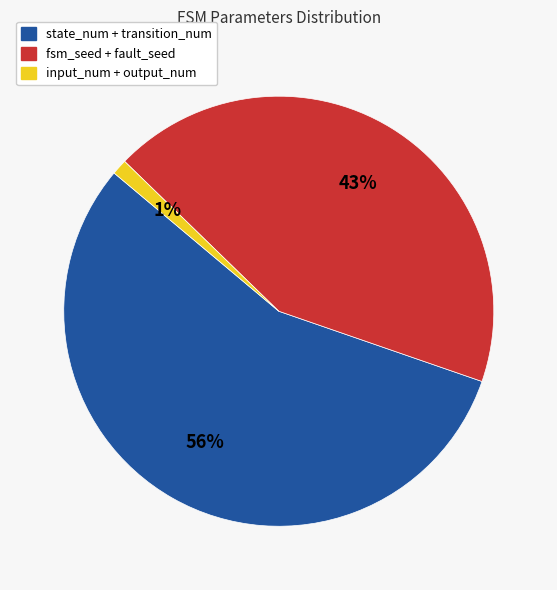

Which slice is the largest?

state_num + transition_num